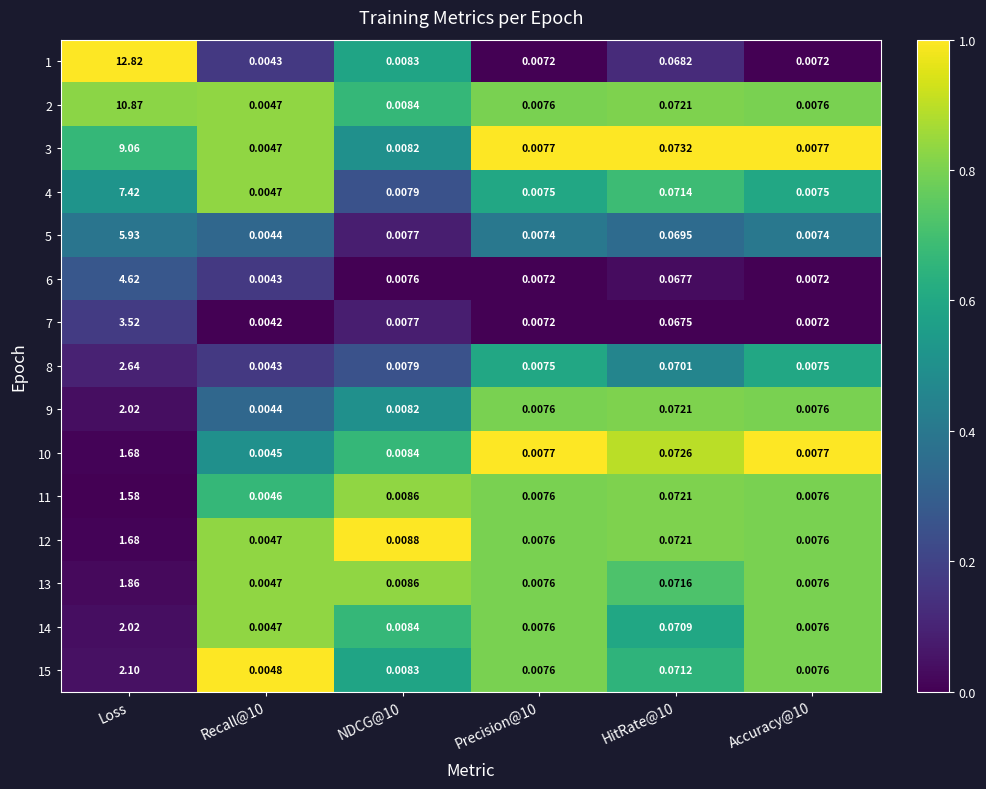

Which label corresponds to the largest value in the chart?

Loss